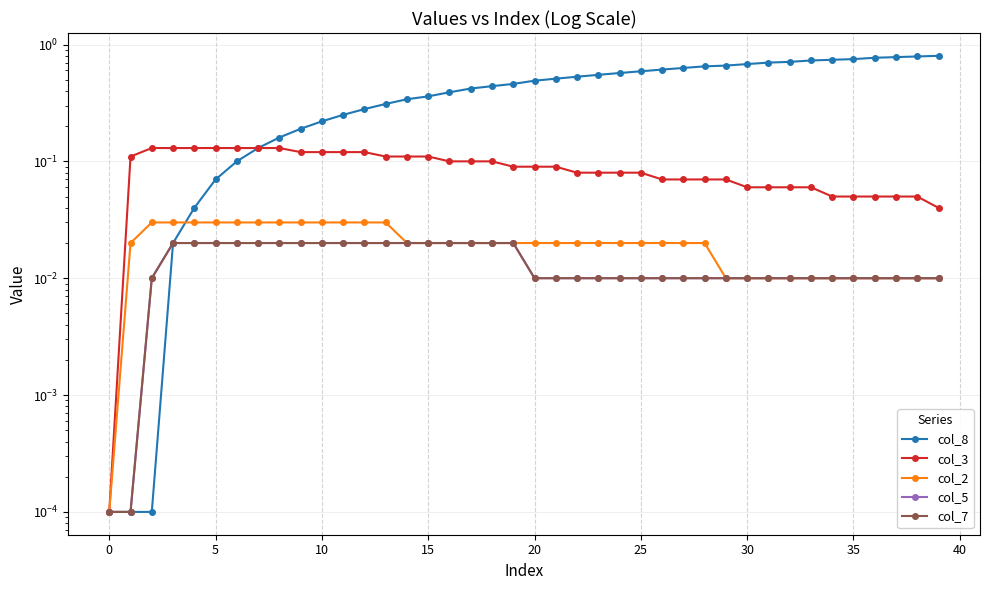

Reading left to right, list all the values displayed in this chart.

col_8: 0.0	0.0	0.0	0.0	0.0	0.1	0.1	0.1	0.2	0.2	0.2	0.2	0.3	0.3	0.3	0.4	0.4	0.4	0.4	0.5	0.5	0.5	0.5	0.6	0.6	0.6	0.6	0.6	0.7	0.7	0.7	0.7	0.7	0.7	0.7	0.8	0.8	0.8	0.8	0.8
col_3: 0.0	0.1	0.1	0.1	0.1	0.1	0.1	0.1	0.1	0.1	0.1	0.1	0.1	0.1	0.1	0.1	0.1	0.1	0.1	0.1	0.1	0.1	0.1	0.1	0.1	0.1	0.1	0.1	0.1	0.1	0.1	0.1	0.1	0.1	0.1	0.1	0.1	0.1	0.1	0.0
col_2: 0.0	0.0	0.0	0.0	0.0	0.0	0.0	0.0	0.0	0.0	0.0	0.0	0.0	0.0	0.0	0.0	0.0	0.0	0.0	0.0	0.0	0.0	0.0	0.0	0.0	0.0	0.0	0.0	0.0	0.0	0.0	0.0	0.0	0.0	0.0	0.0	0.0	0.0	0.0	0.0
col_5: 0.0	0.0	0.0	0.0	0.0	0.0	0.0	0.0	0.0	0.0	0.0	0.0	0.0	0.0	0.0	0.0	0.0	0.0	0.0	0.0	0.0	0.0	0.0	0.0	0.0	0.0	0.0	0.0	0.0	0.0	0.0	0.0	0.0	0.0	0.0	0.0	0.0	0.0	0.0	0.0
col_7: 0.0	0.0	0.0	0.0	0.0	0.0	0.0	0.0	0.0	0.0	0.0	0.0	0.0	0.0	0.0	0.0	0.0	0.0	0.0	0.0	0.0	0.0	0.0	0.0	0.0	0.0	0.0	0.0	0.0	0.0	0.0	0.0	0.0	0.0	0.0	0.0	0.0	0.0	0.0	0.0